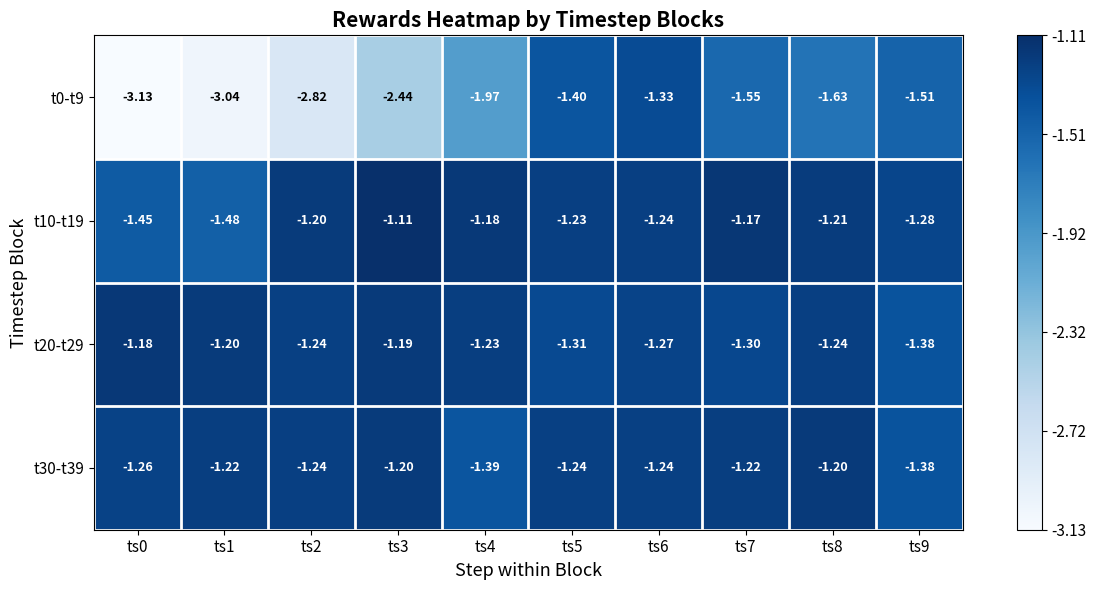

List the series in order of their peak value, highest first.

t10-t19, t20-t29, t30-t39, t0-t9